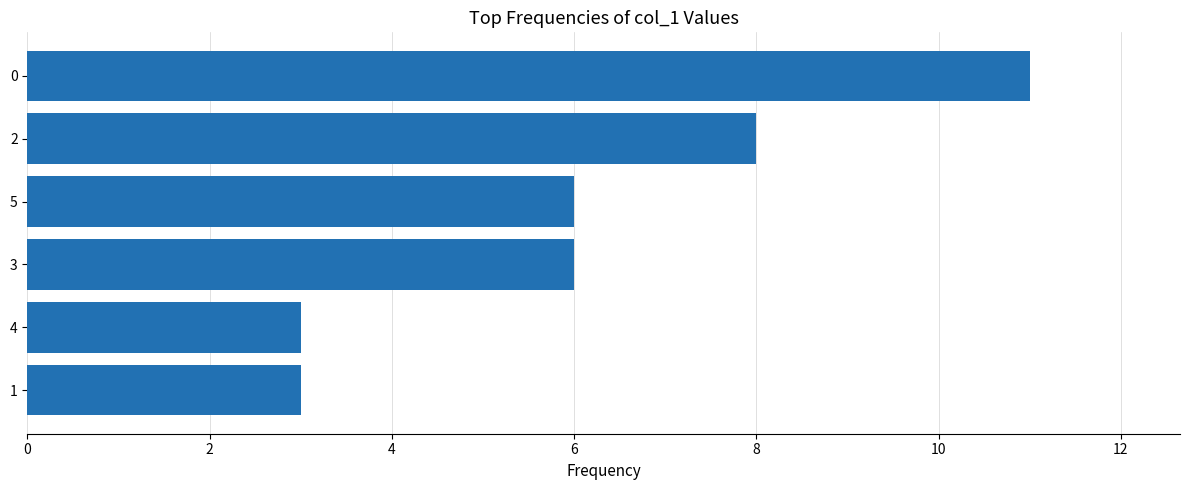

What is the change in value from 4 to 5?

+3